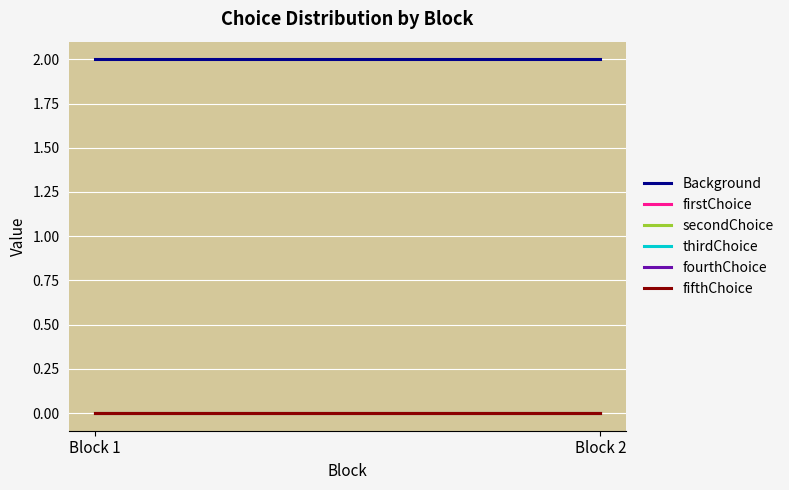

Reading left to right, what are all the values shown in this chart?

Background: 2	2
firstChoice: 0	0
secondChoice: 0	0
thirdChoice: 0	0
fourthChoice: 0	0
fifthChoice: 0	0